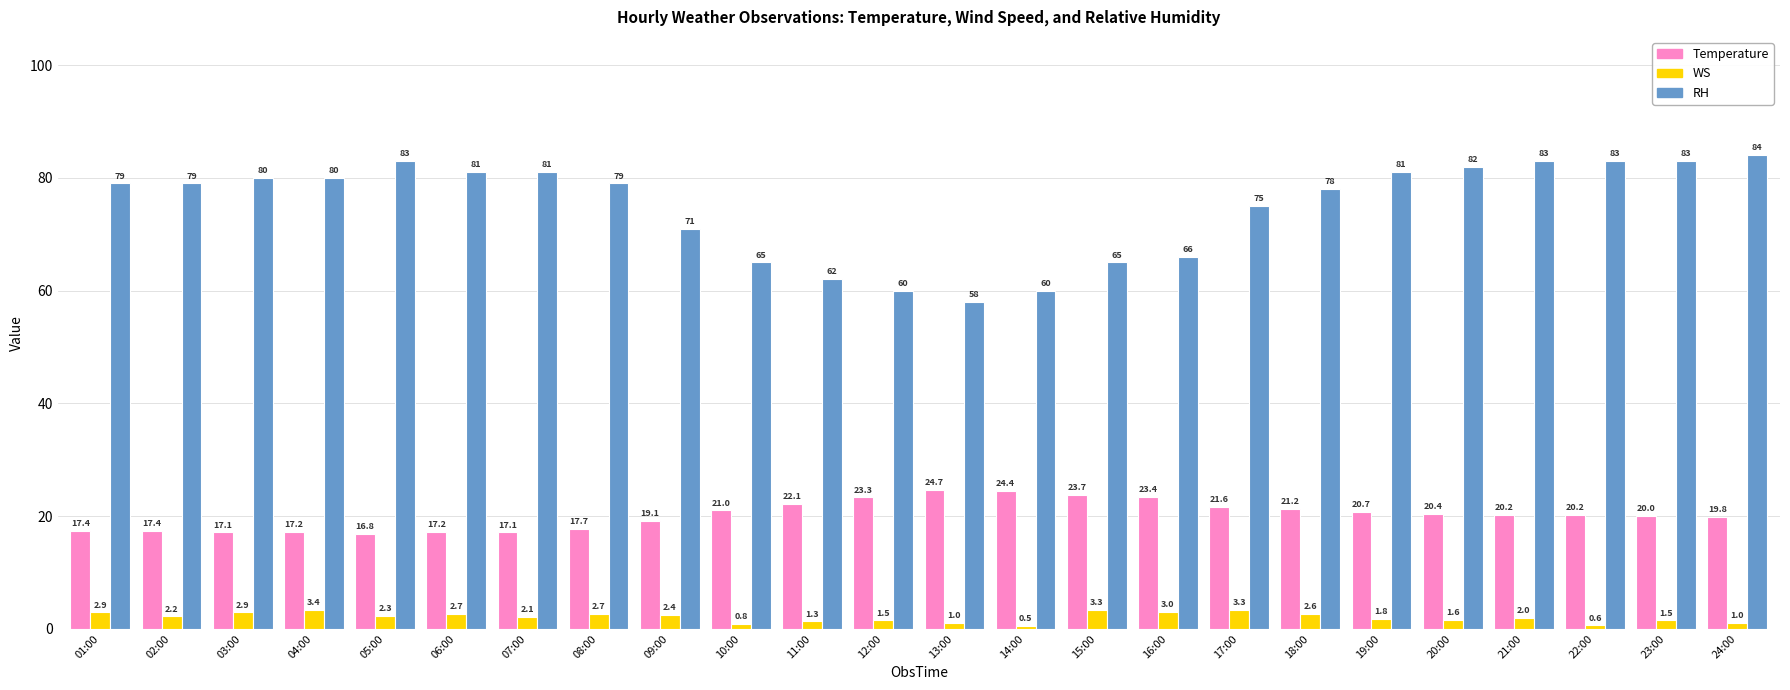

List the series in order of their overall mean, lowest first.

WS, Temperature, RH